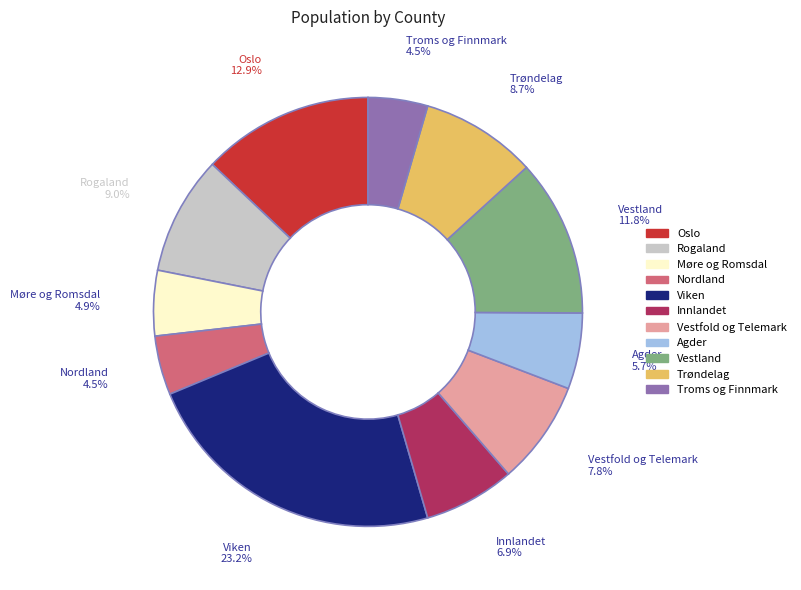

Is there any slice that represents more than half of the pie?

No